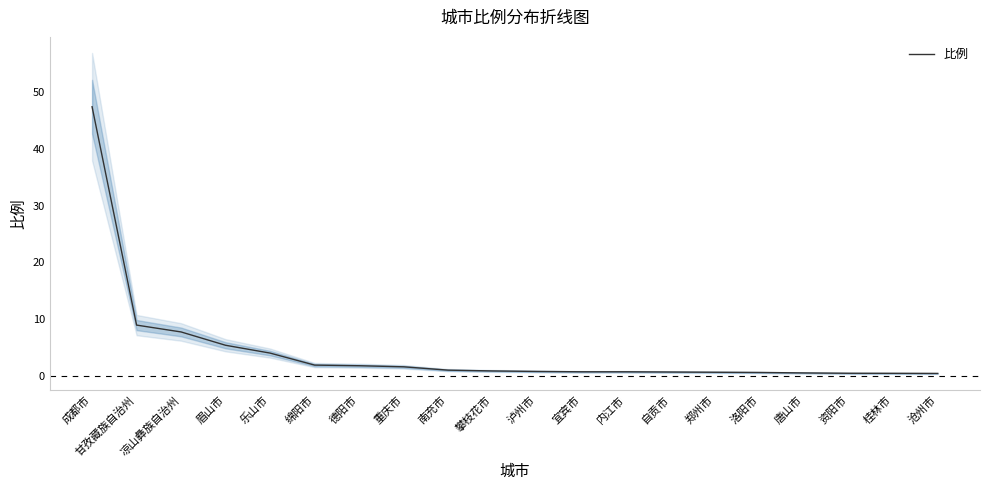

What is the average value?

4.3